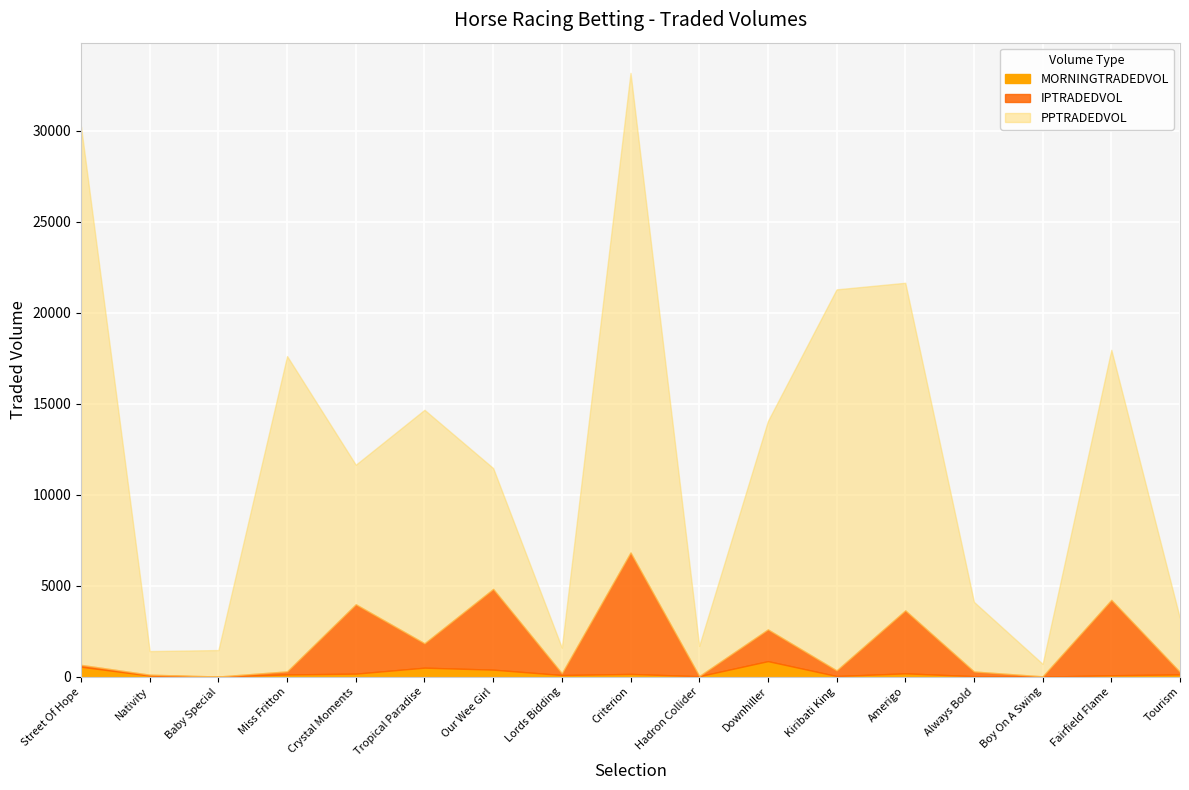

The MORNINGTRADEDVOL series shows 121.5 at Miss Fritton. True or false?

True